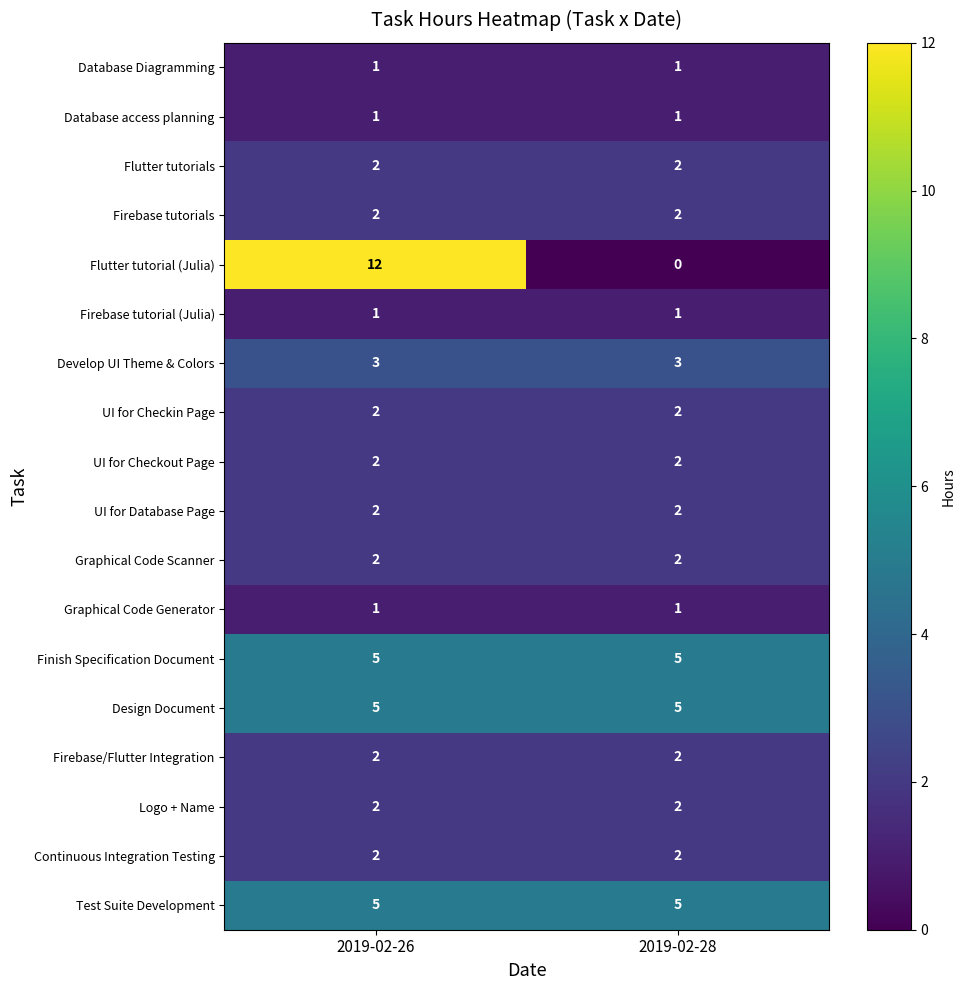

What is the difference between the highest and lowest values at 2019-02-28?

5